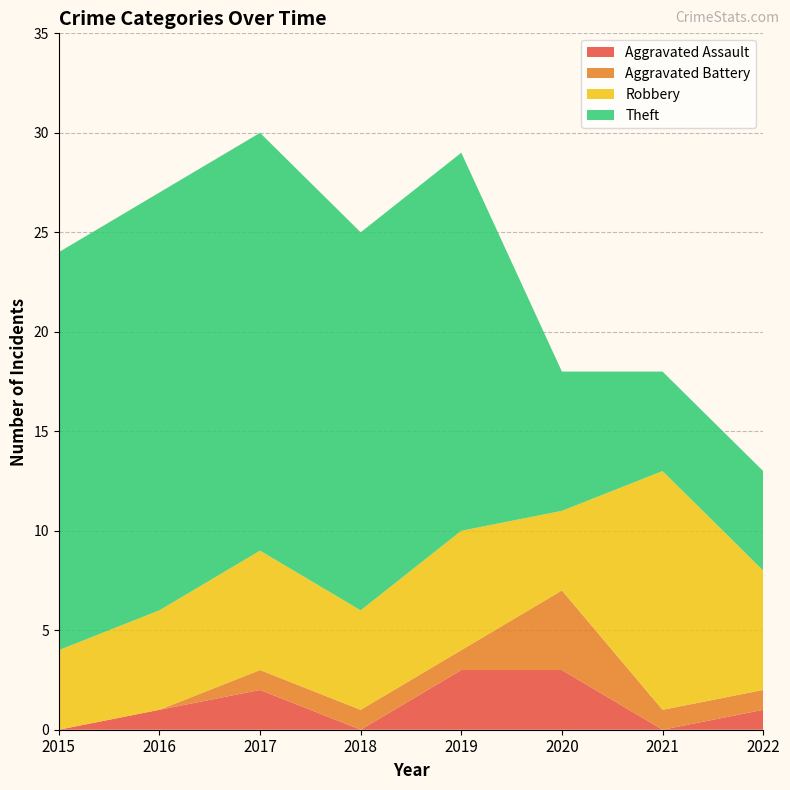

Reading left to right, what are all the values shown in this chart?

Aggravated Assault: 2015=0	2016=1	2017=2	2018=0	2019=3	2020=3	2021=0	2022=1
Aggravated Battery: 2015=0	2016=0	2017=1	2018=1	2019=1	2020=4	2021=1	2022=1
Robbery: 2015=4	2016=5	2017=6	2018=5	2019=6	2020=4	2021=12	2022=6
Theft: 2015=20	2016=21	2017=21	2018=19	2019=19	2020=7	2021=5	2022=5